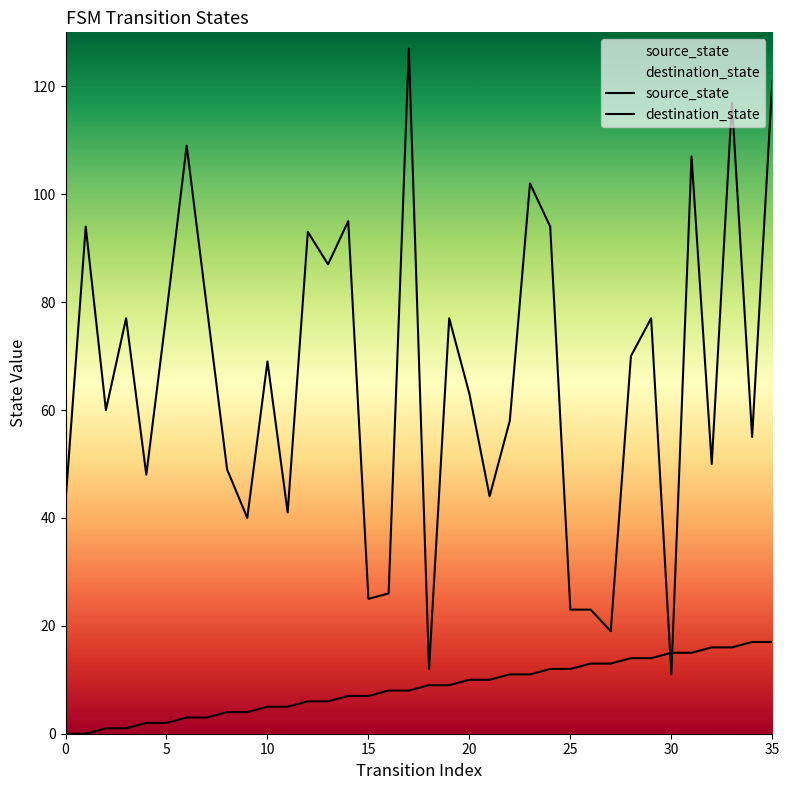

At which category is the sum across all series the highest?

35